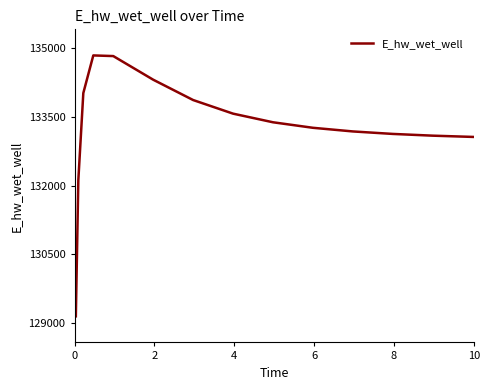

What is the difference between the second highest and minimum values?

5674.6